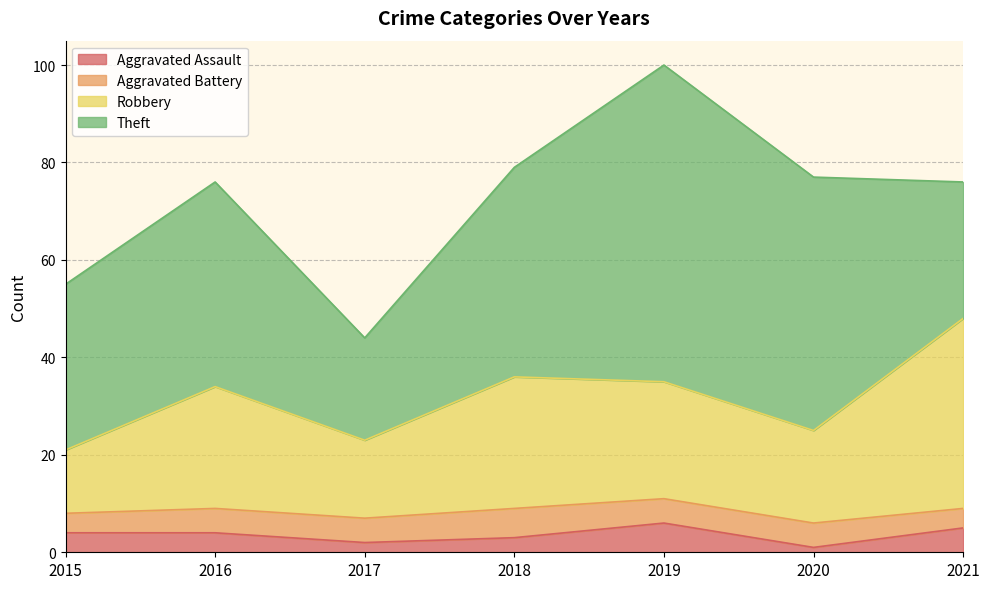

Where is the first local maximum for Aggravated Assault?

2019